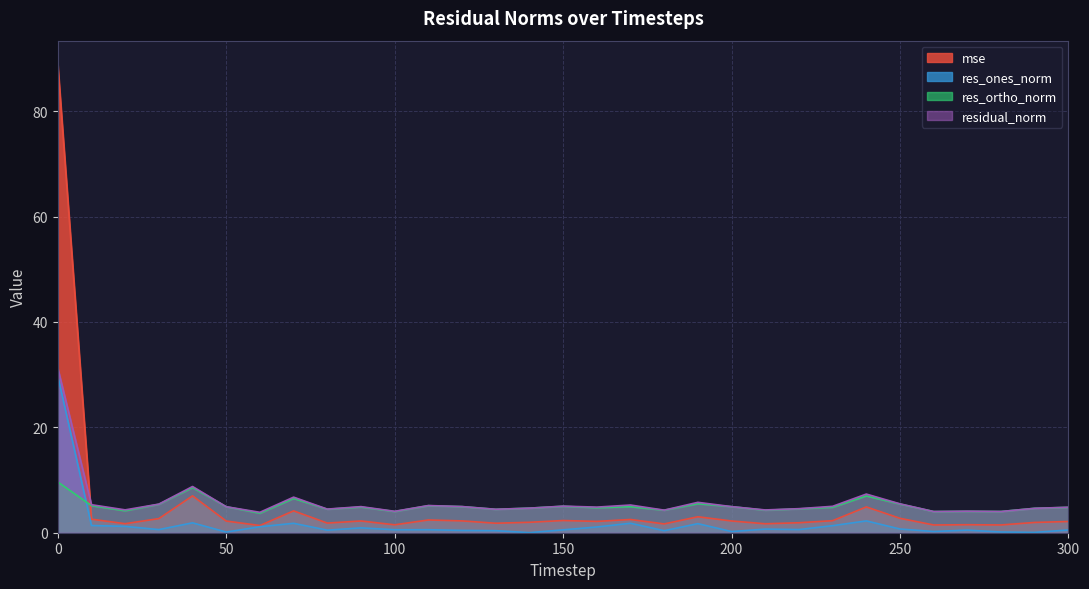

What is the minimum value for residual_norm?

3.9